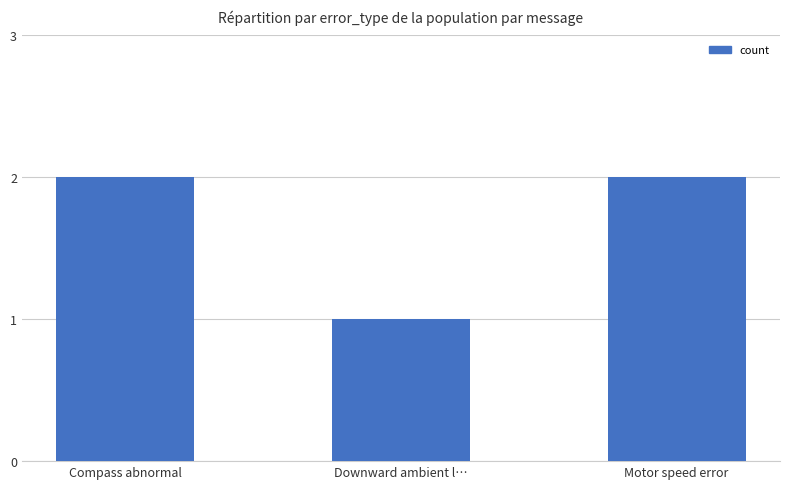

Between Compass abnormal and Downward ambient l…, which is larger?

Compass abnormal